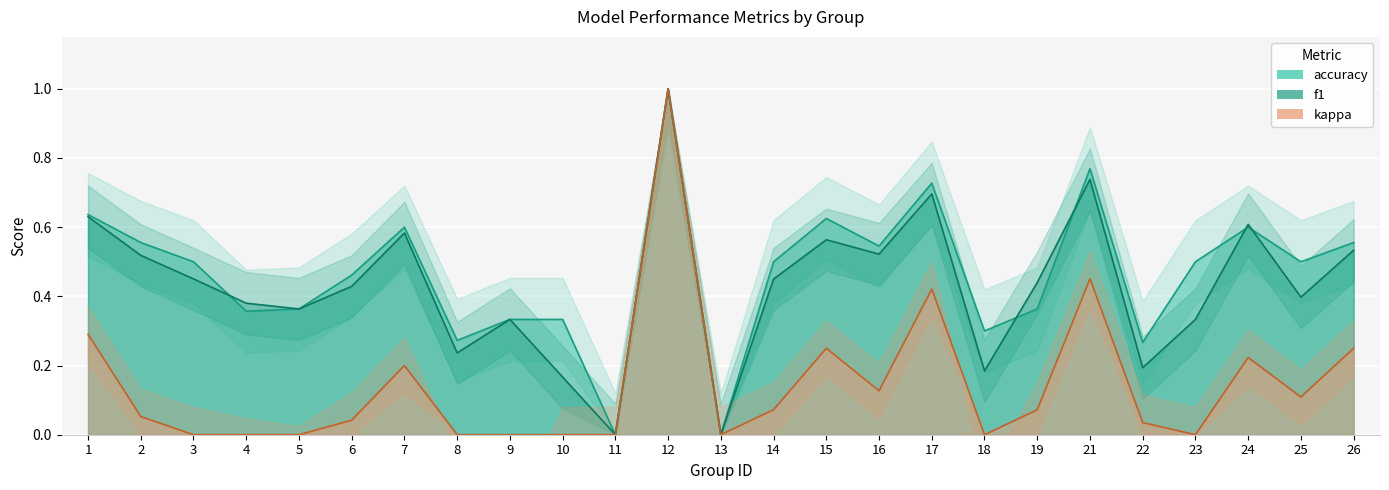

Reading right to left, what are all the values shown in this chart?

accuracy: 0.6	0.5	0.6	0.5	0.3	0.8	0.4	0.3	0.7	0.5	0.6	0.5	0.0	1.0	0.0	0.3	0.3	0.3	0.6	0.5	0.4	0.4	0.5	0.6	0.6
f1: 0.5	0.4	0.6	0.3	0.2	0.7	0.4	0.2	0.7	0.5	0.6	0.5	0.0	1.0	0.0	0.2	0.3	0.2	0.6	0.4	0.4	0.4	0.5	0.5	0.6
kappa: 0.2	0.1	0.2	0.0	0.0	0.5	0.1	0.0	0.4	0.1	0.2	0.1	0.0	1.0	0.0	0.0	0.0	0.0	0.2	0.0	0.0	0.0	0.0	0.1	0.3